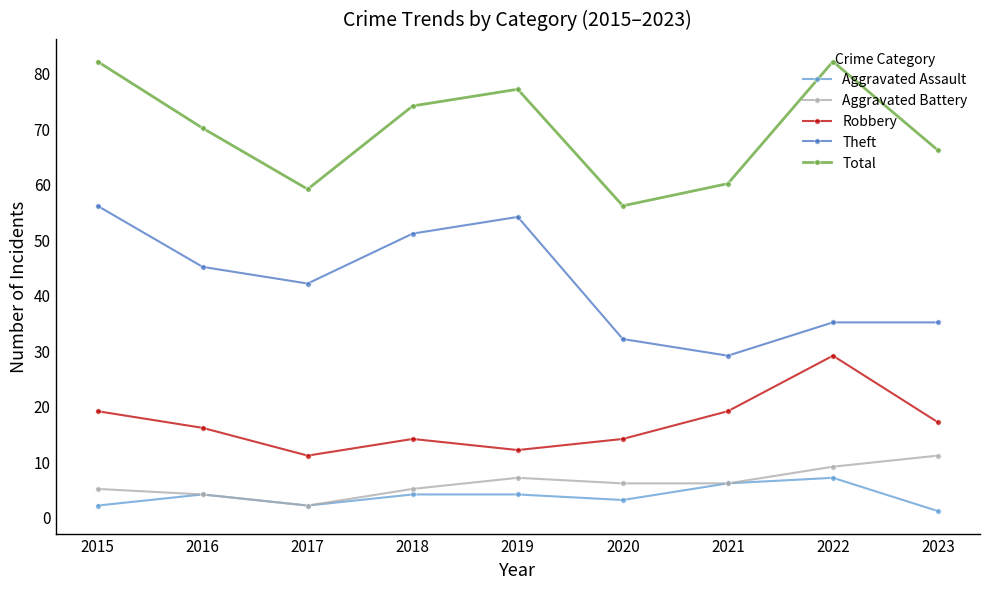

Reading left to right, extract all data points from this chart.

Aggravated Assault: 2015=2	2016=4	2017=2	2018=4	2019=4	2020=3	2021=6	2022=7	2023=1
Aggravated Battery: 2015=5	2016=4	2017=2	2018=5	2019=7	2020=6	2021=6	2022=9	2023=11
Robbery: 2015=19	2016=16	2017=11	2018=14	2019=12	2020=14	2021=19	2022=29	2023=17
Theft: 2015=56	2016=45	2017=42	2018=51	2019=54	2020=32	2021=29	2022=35	2023=35
Total: 2015=82	2016=70	2017=59	2018=74	2019=77	2020=56	2021=60	2022=82	2023=66